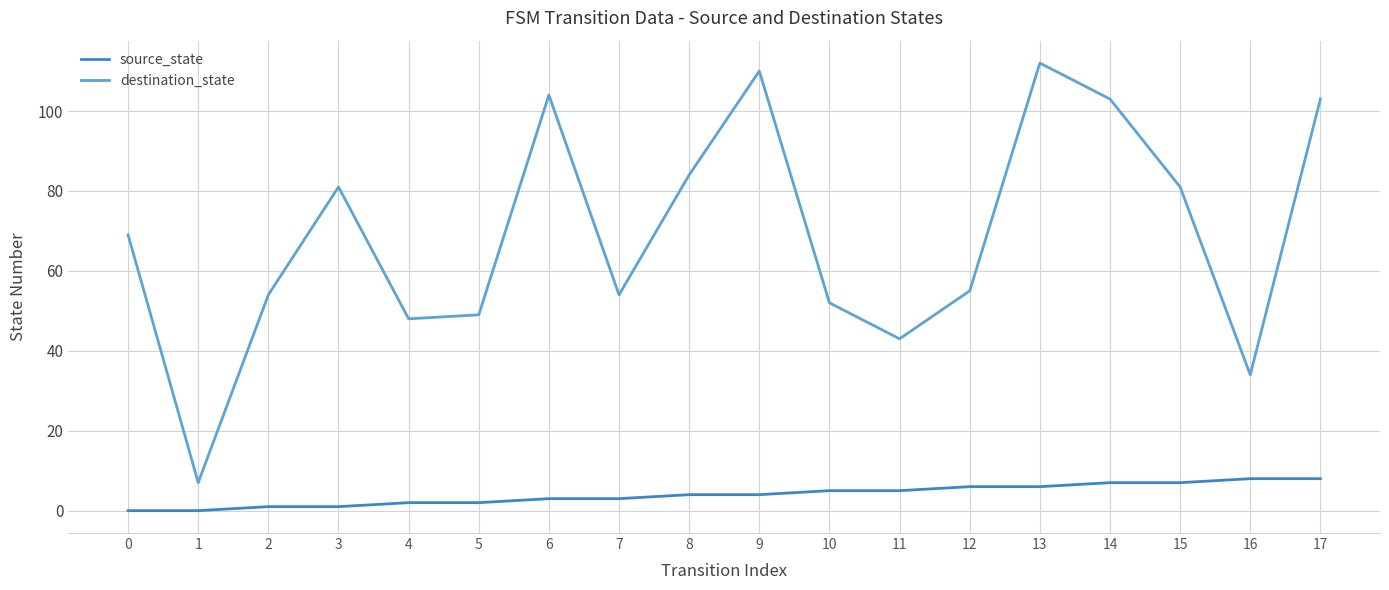

What is the difference between the highest and lowest values at 12?

49